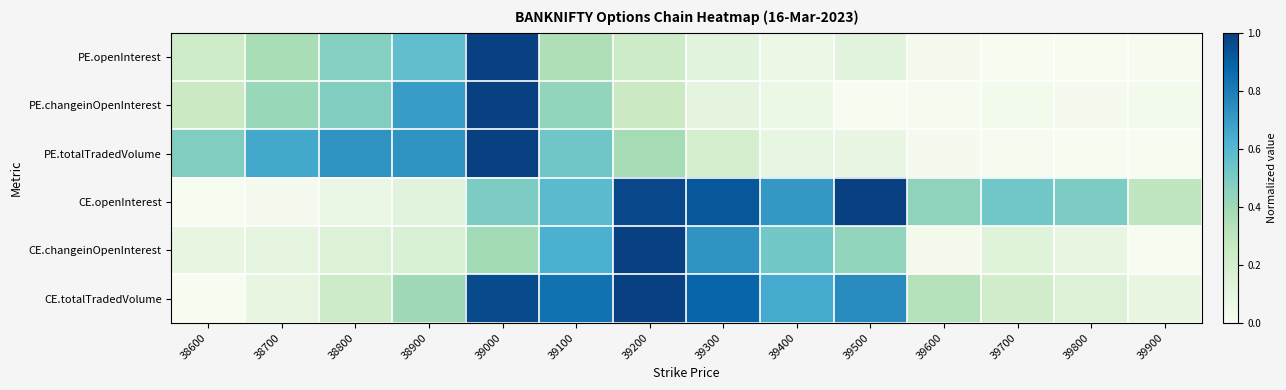

Which label corresponds to the smallest value in the chart?

39800